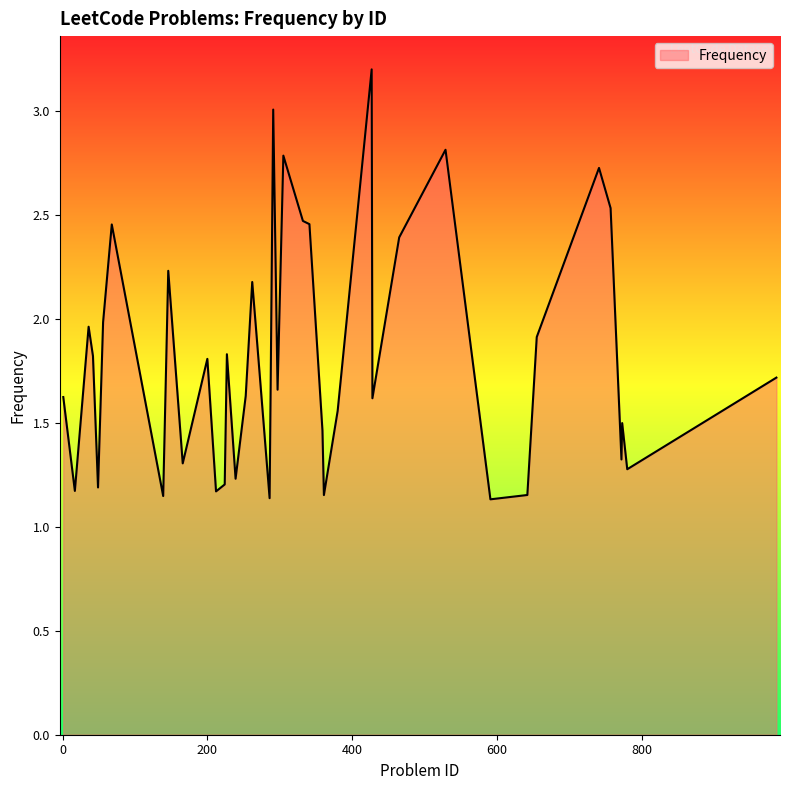

Which label corresponds to the largest value in the chart?

427